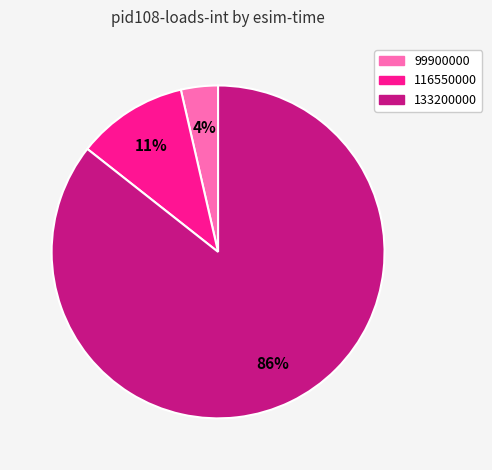

To the nearest percent, what is the average slice percentage?

33%